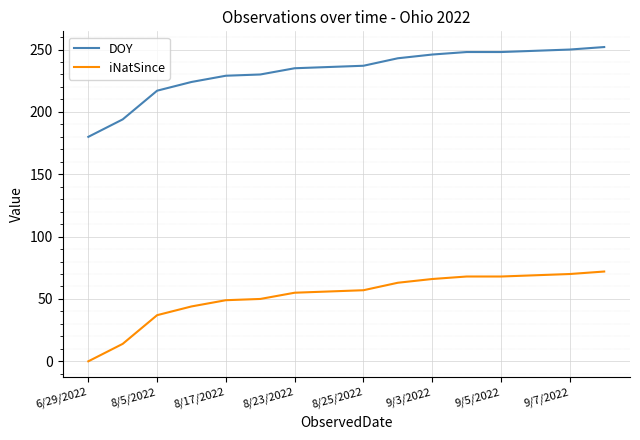

How many series are shown in this chart?

2